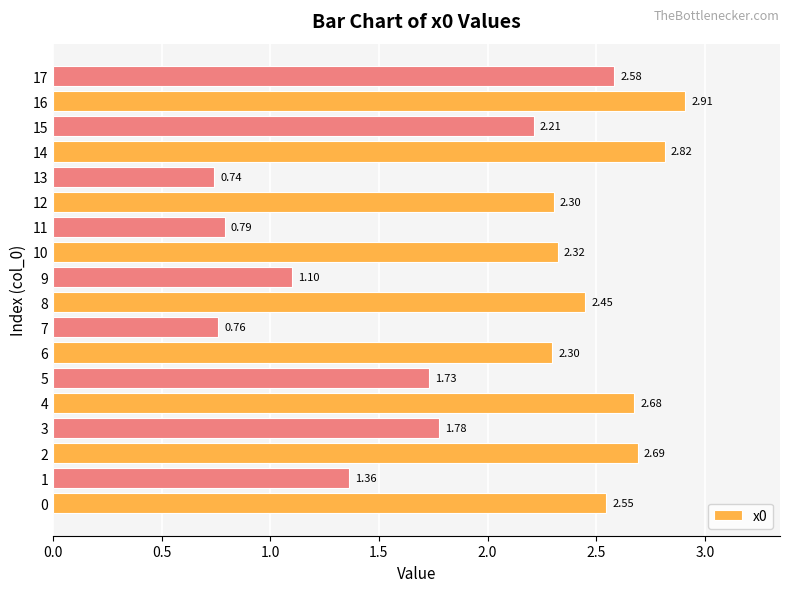

Which has a higher value, 4 or 10?

4